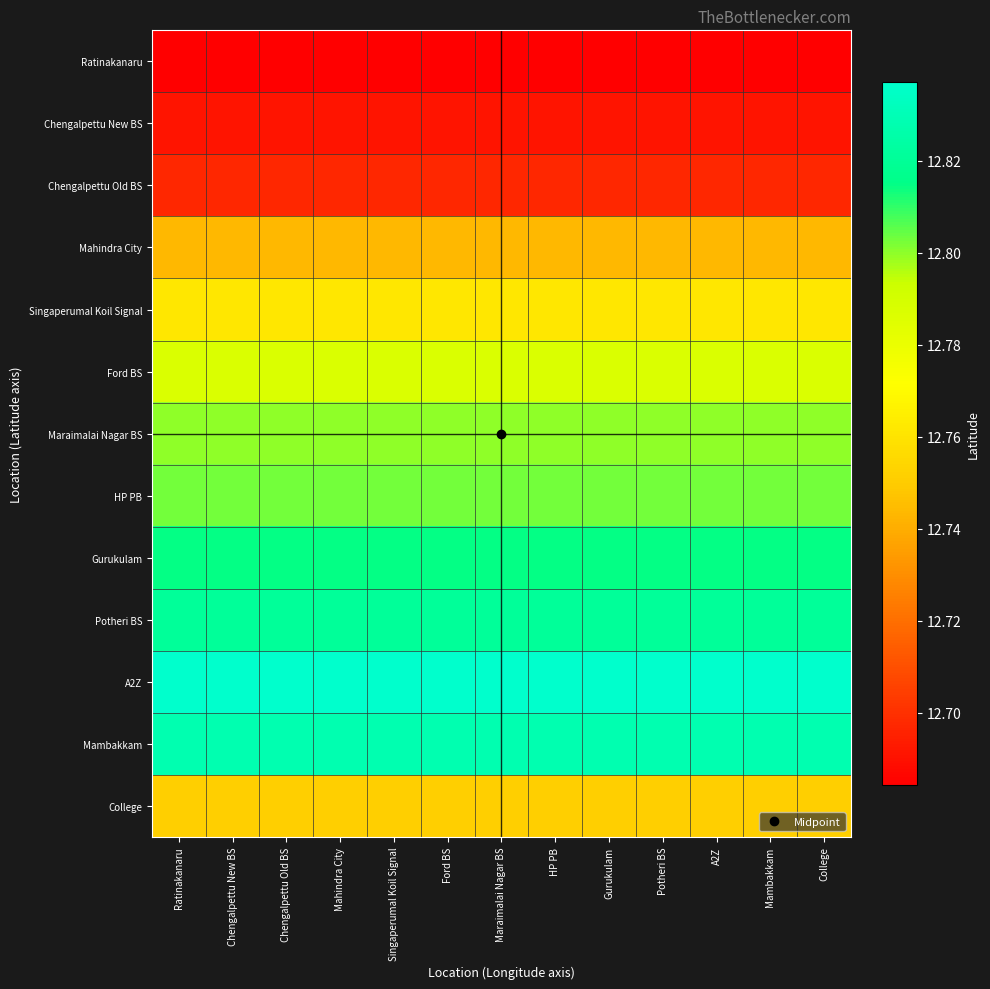

Reading left to right, transcribe all the data shown in this chart.

Ratinakanaru: Ratinakanaru=12.7	Chengalpettu New BS=12.7	Chengalpettu Old BS=12.7	Mahindra City=12.7	Singaperumal Koil Signal=12.7	Ford BS=12.7	Maraimalai Nagar BS=12.7	HP PB=12.7	Gurukulam=12.7	Potheri BS=12.7	A2Z=12.7	Mambakkam=12.7	College=12.7
Chengalpettu New BS: Ratinakanaru=12.7	Chengalpettu New BS=12.7	Chengalpettu Old BS=12.7	Mahindra City=12.7	Singaperumal Koil Signal=12.7	Ford BS=12.7	Maraimalai Nagar BS=12.7	HP PB=12.7	Gurukulam=12.7	Potheri BS=12.7	A2Z=12.7	Mambakkam=12.7	College=12.7
Chengalpettu Old BS: Ratinakanaru=12.7	Chengalpettu New BS=12.7	Chengalpettu Old BS=12.7	Mahindra City=12.7	Singaperumal Koil Signal=12.7	Ford BS=12.7	Maraimalai Nagar BS=12.7	HP PB=12.7	Gurukulam=12.7	Potheri BS=12.7	A2Z=12.7	Mambakkam=12.7	College=12.7
Mahindra City: Ratinakanaru=12.7	Chengalpettu New BS=12.7	Chengalpettu Old BS=12.7	Mahindra City=12.7	Singaperumal Koil Signal=12.7	Ford BS=12.7	Maraimalai Nagar BS=12.7	HP PB=12.7	Gurukulam=12.7	Potheri BS=12.7	A2Z=12.7	Mambakkam=12.7	College=12.7
Singaperumal Koil Signal: Ratinakanaru=12.8	Chengalpettu New BS=12.8	Chengalpettu Old BS=12.8	Mahindra City=12.8	Singaperumal Koil Signal=12.8	Ford BS=12.8	Maraimalai Nagar BS=12.8	HP PB=12.8	Gurukulam=12.8	Potheri BS=12.8	A2Z=12.8	Mambakkam=12.8	College=12.8
Ford BS: Ratinakanaru=12.8	Chengalpettu New BS=12.8	Chengalpettu Old BS=12.8	Mahindra City=12.8	Singaperumal Koil Signal=12.8	Ford BS=12.8	Maraimalai Nagar BS=12.8	HP PB=12.8	Gurukulam=12.8	Potheri BS=12.8	A2Z=12.8	Mambakkam=12.8	College=12.8
Maraimalai Nagar BS: Ratinakanaru=12.8	Chengalpettu New BS=12.8	Chengalpettu Old BS=12.8	Mahindra City=12.8	Singaperumal Koil Signal=12.8	Ford BS=12.8	Maraimalai Nagar BS=12.8	HP PB=12.8	Gurukulam=12.8	Potheri BS=12.8	A2Z=12.8	Mambakkam=12.8	College=12.8
HP PB: Ratinakanaru=12.8	Chengalpettu New BS=12.8	Chengalpettu Old BS=12.8	Mahindra City=12.8	Singaperumal Koil Signal=12.8	Ford BS=12.8	Maraimalai Nagar BS=12.8	HP PB=12.8	Gurukulam=12.8	Potheri BS=12.8	A2Z=12.8	Mambakkam=12.8	College=12.8
Gurukulam: Ratinakanaru=12.8	Chengalpettu New BS=12.8	Chengalpettu Old BS=12.8	Mahindra City=12.8	Singaperumal Koil Signal=12.8	Ford BS=12.8	Maraimalai Nagar BS=12.8	HP PB=12.8	Gurukulam=12.8	Potheri BS=12.8	A2Z=12.8	Mambakkam=12.8	College=12.8
Potheri BS: Ratinakanaru=12.8	Chengalpettu New BS=12.8	Chengalpettu Old BS=12.8	Mahindra City=12.8	Singaperumal Koil Signal=12.8	Ford BS=12.8	Maraimalai Nagar BS=12.8	HP PB=12.8	Gurukulam=12.8	Potheri BS=12.8	A2Z=12.8	Mambakkam=12.8	College=12.8
A2Z: Ratinakanaru=12.8	Chengalpettu New BS=12.8	Chengalpettu Old BS=12.8	Mahindra City=12.8	Singaperumal Koil Signal=12.8	Ford BS=12.8	Maraimalai Nagar BS=12.8	HP PB=12.8	Gurukulam=12.8	Potheri BS=12.8	A2Z=12.8	Mambakkam=12.8	College=12.8
Mambakkam: Ratinakanaru=12.8	Chengalpettu New BS=12.8	Chengalpettu Old BS=12.8	Mahindra City=12.8	Singaperumal Koil Signal=12.8	Ford BS=12.8	Maraimalai Nagar BS=12.8	HP PB=12.8	Gurukulam=12.8	Potheri BS=12.8	A2Z=12.8	Mambakkam=12.8	College=12.8
College: Ratinakanaru=12.8	Chengalpettu New BS=12.8	Chengalpettu Old BS=12.8	Mahindra City=12.8	Singaperumal Koil Signal=12.8	Ford BS=12.8	Maraimalai Nagar BS=12.8	HP PB=12.8	Gurukulam=12.8	Potheri BS=12.8	A2Z=12.8	Mambakkam=12.8	College=12.8